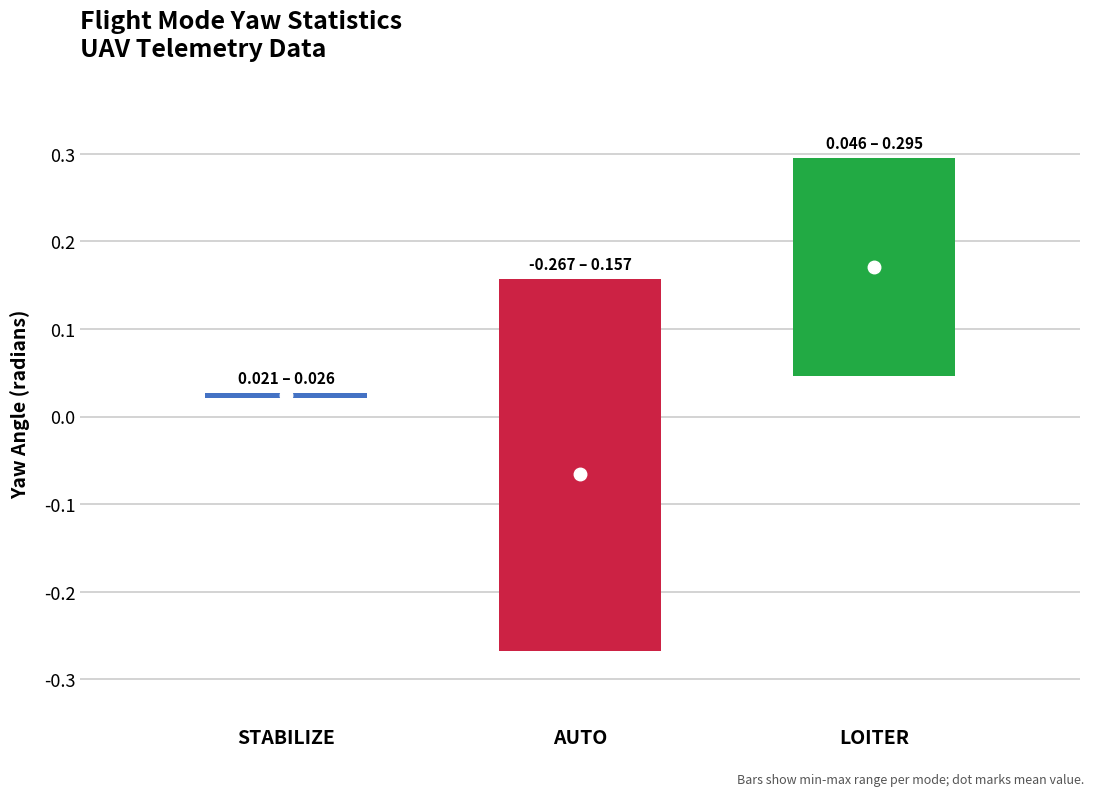

True or false: roll has a value of -0.0 at LOITER.

False